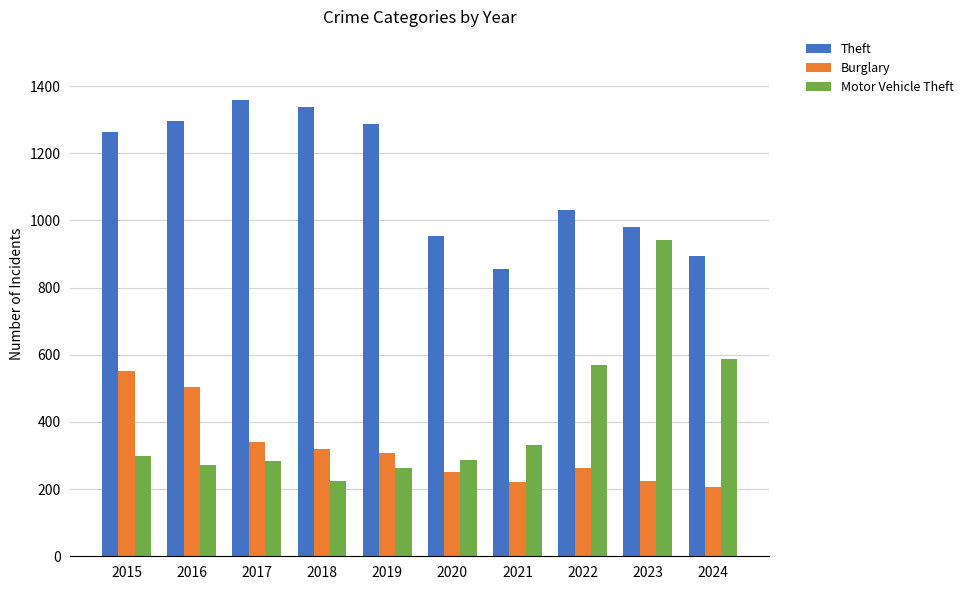

The value of Burglary at 2017 is 196. True or false?

False